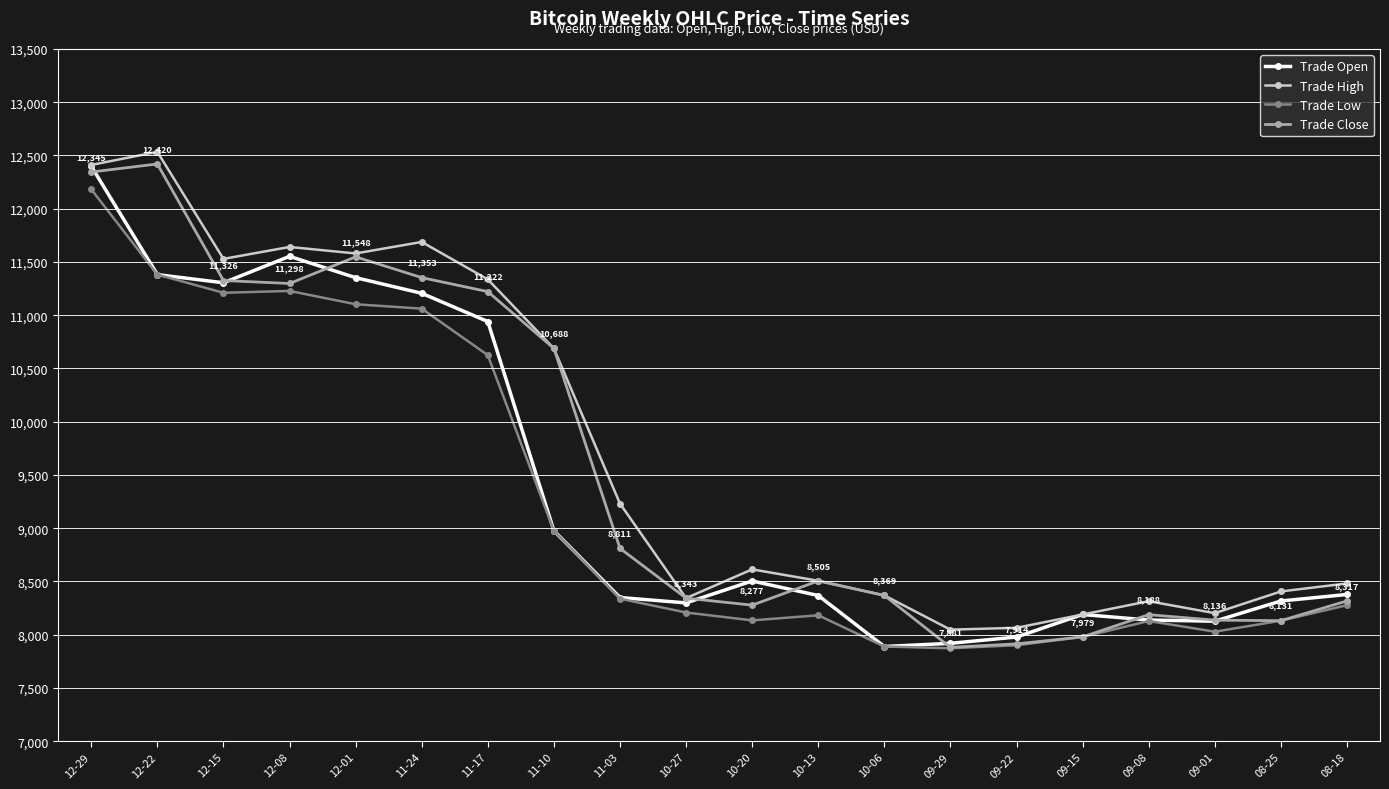

At how many categories does at least one series exceed 10547?

8